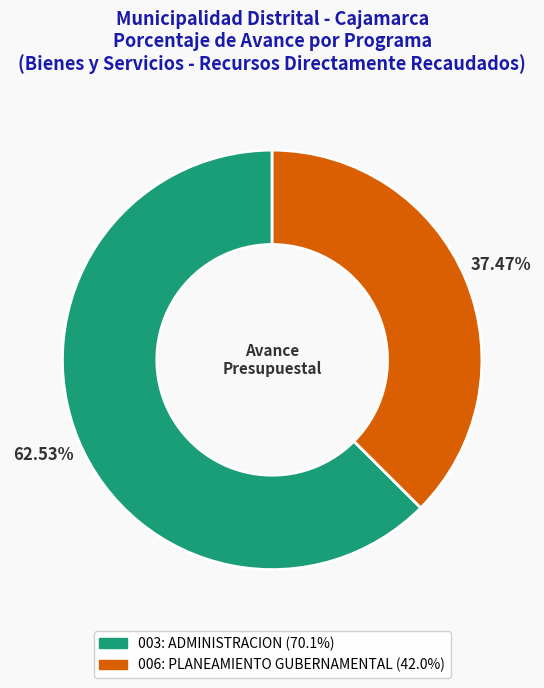

To the nearest percent, what is the combined percentage of 003: ADMINISTRACION and 006: PLANEAMIENTO GUBERNAMENTAL?

100%